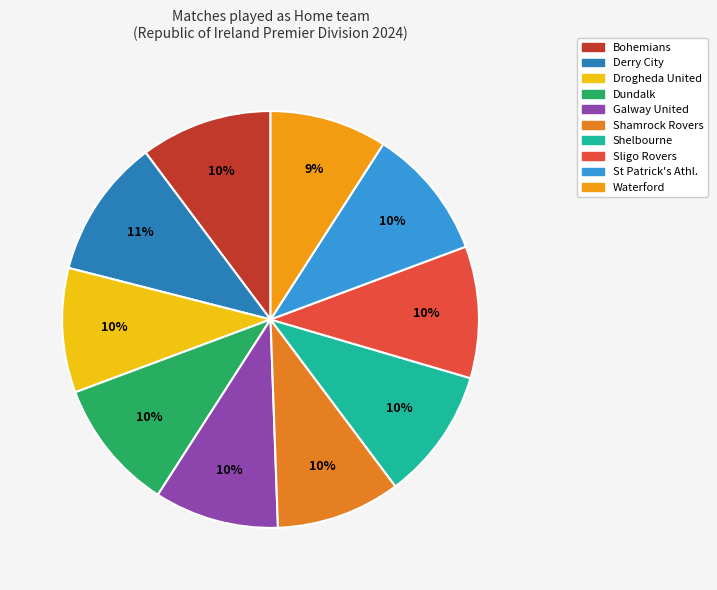

To the nearest percent, what percentage of the pie is Shamrock Rovers?

10%